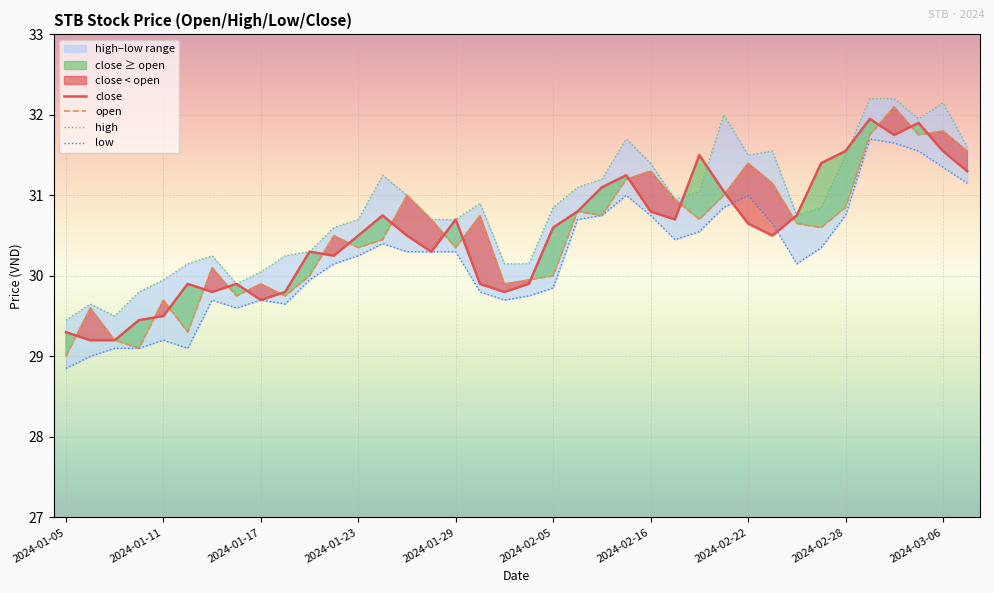

Is it true that open equals 31.3 at 2024-02-16?

True